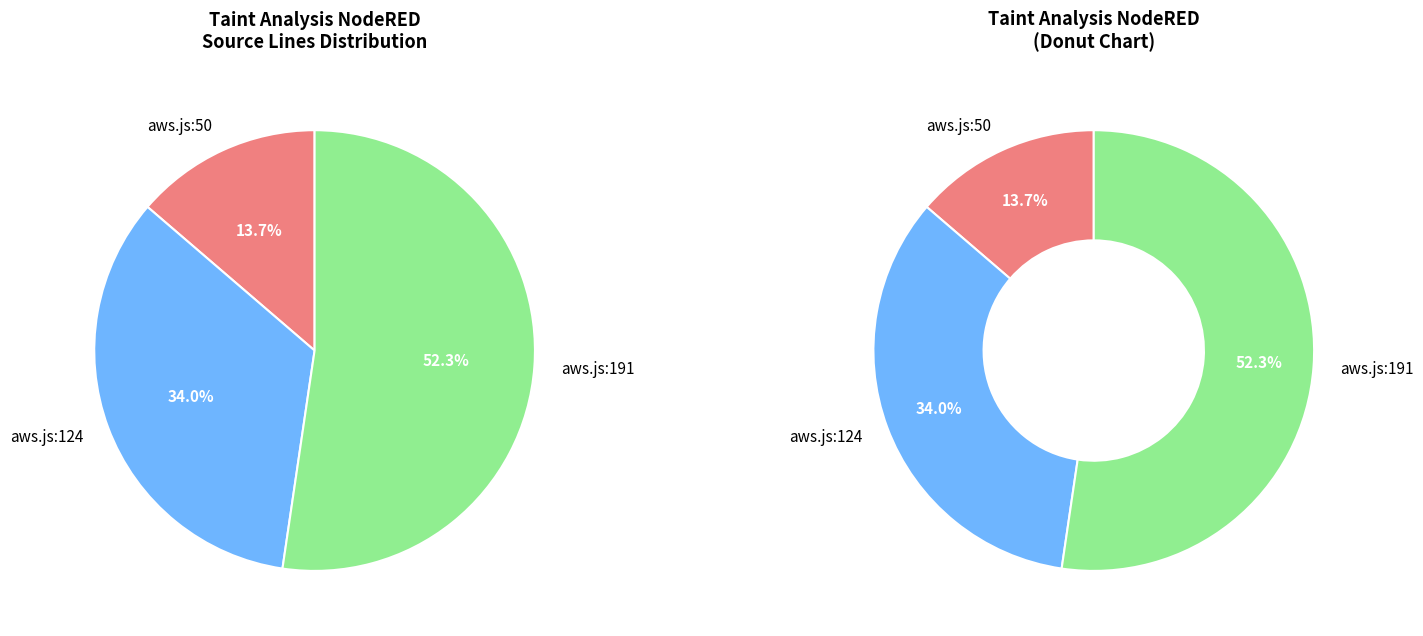

To the nearest percent, what is the combined percentage of aws.js:191 and aws.js:124?

86%